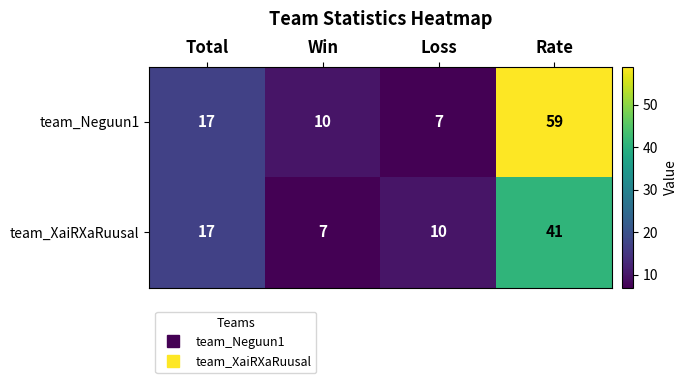

The value of team_XaiRXaRuusal at Rate is 41. True or false?

True